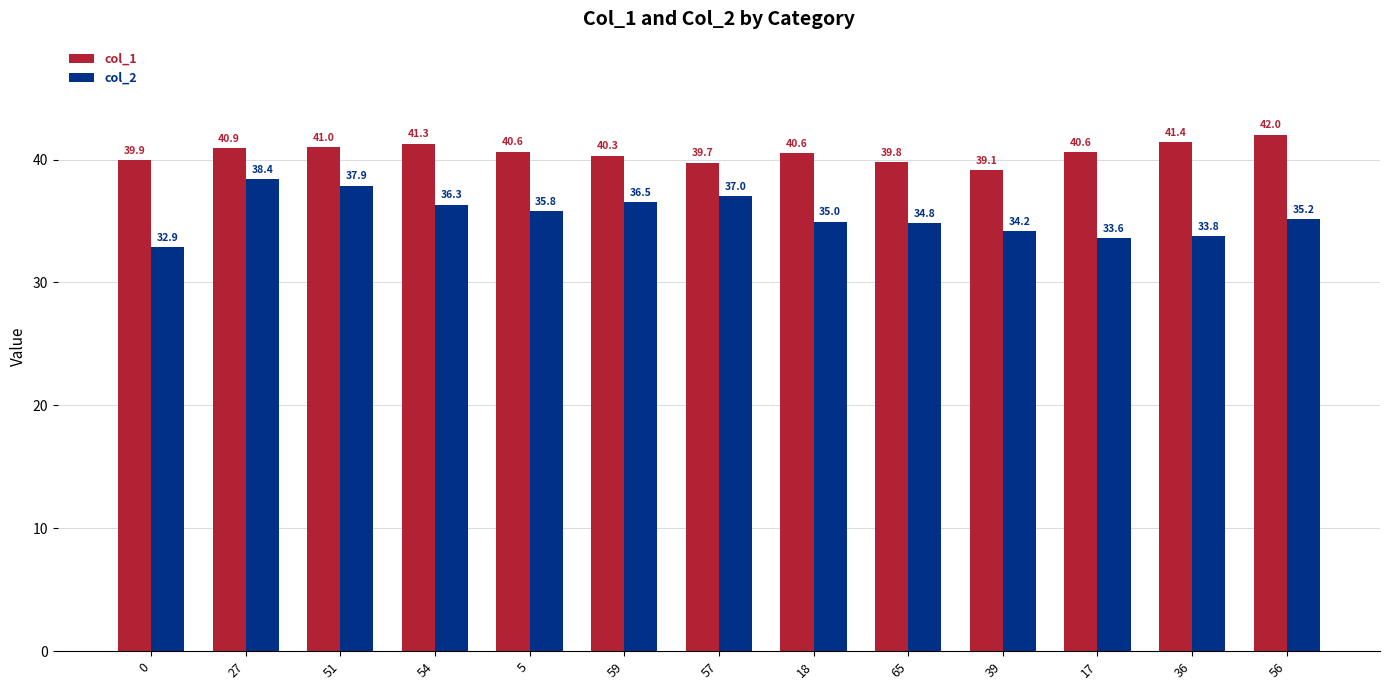

Rank the series by their average value, from highest to lowest.

col_1, col_2